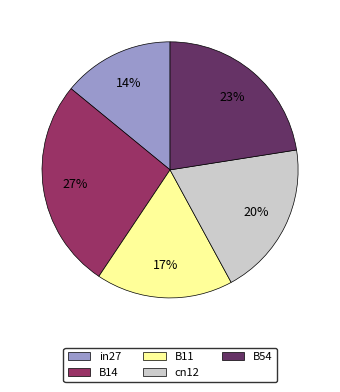

What is the smallest slice in the pie chart?

in27